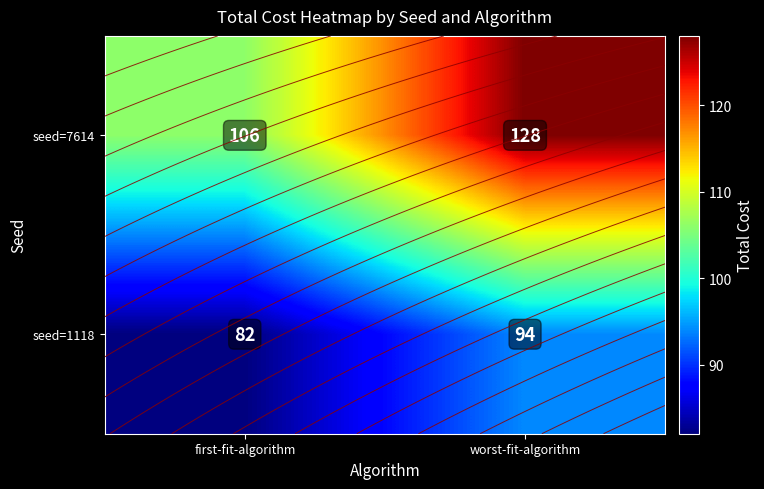

At which label is seed=1118 closest to 88?

first-fit-algorithm